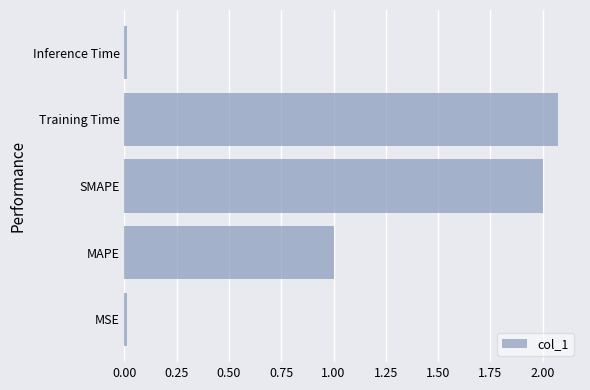

Which category has the highest value across all series?

Training Time